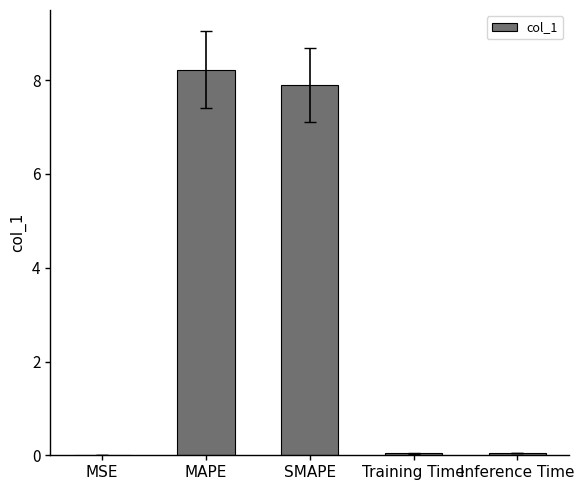

The chart shows a value of 7.9 at SMAPE. True or false?

True